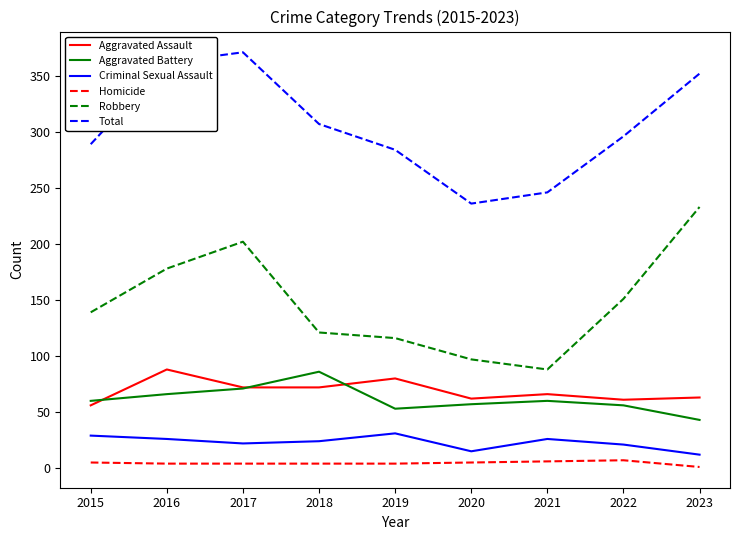

True or false: Aggravated Assault and Criminal Sexual Assault intersect in this chart.

False